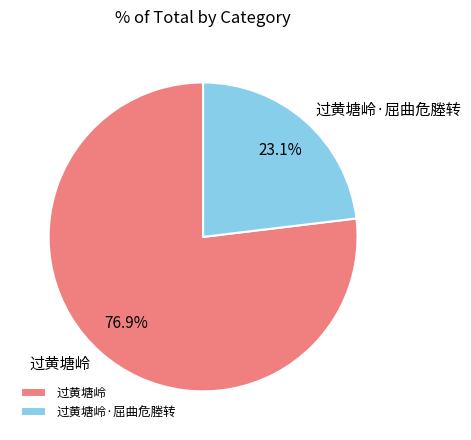

What is the majority slice?

过黄塘岭